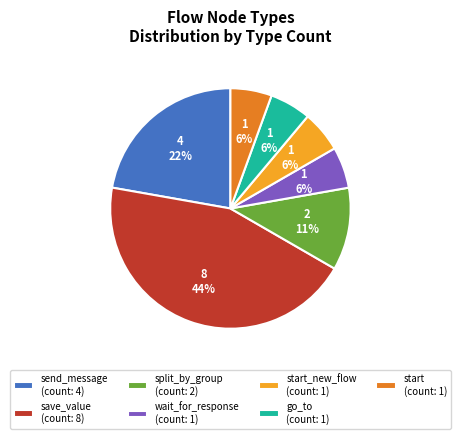

To the nearest percent, what percentage of the pie is save_value (count: 8)?

44%